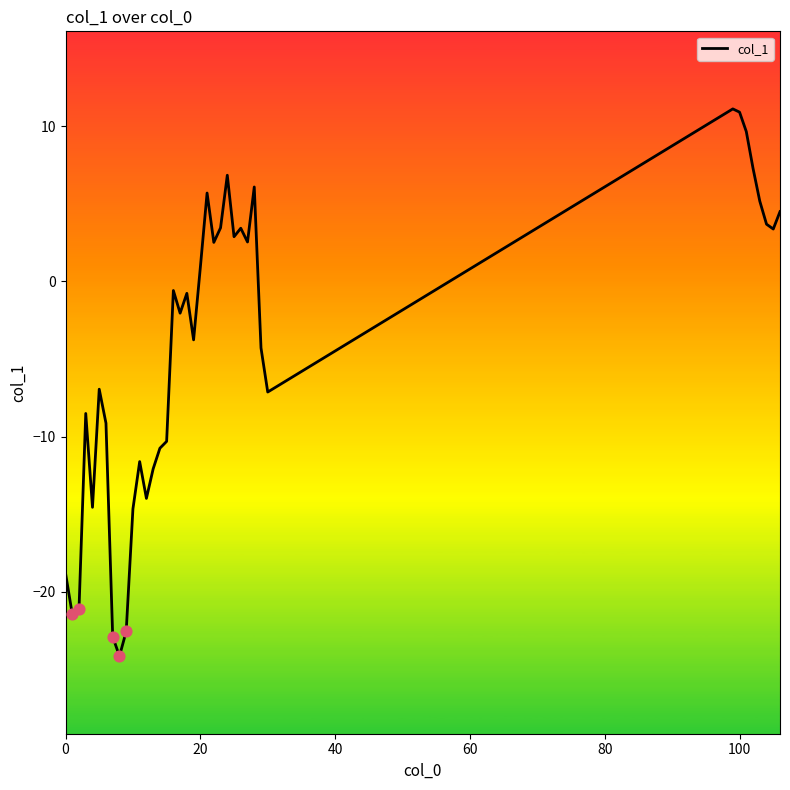

What is the smallest value displayed?

-24.1